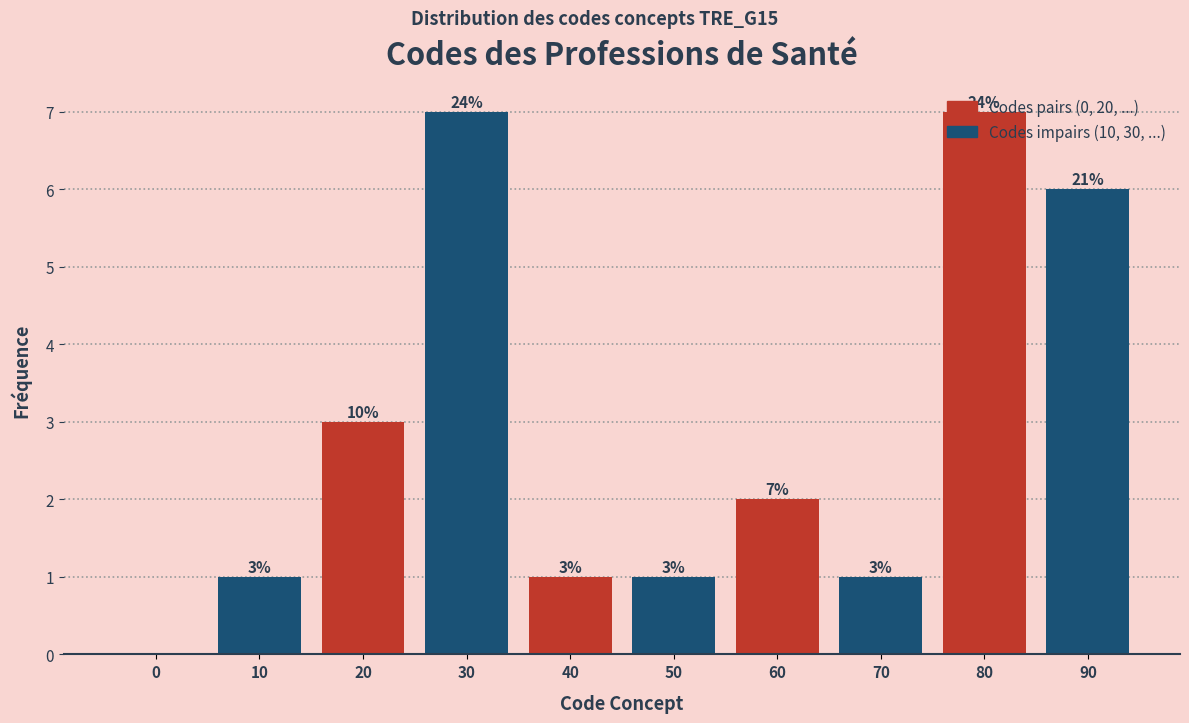

Where does the data first go above 2?

20